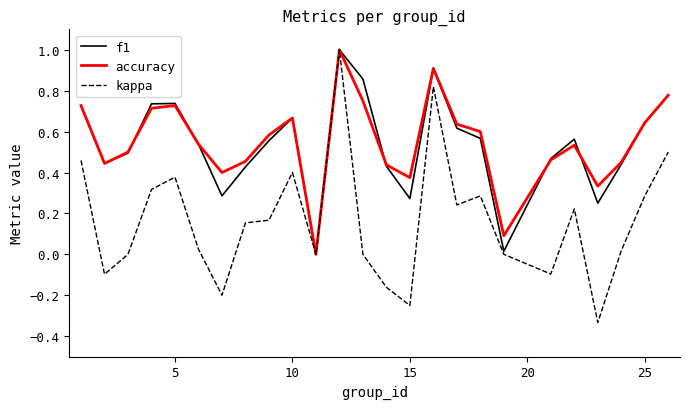

Which series has the largest total across all categories?

accuracy